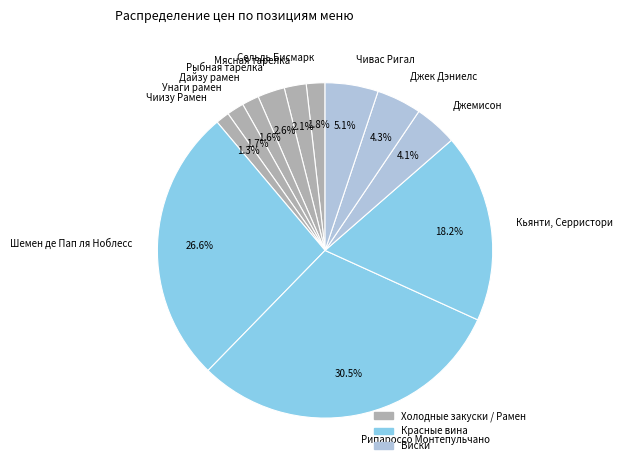

To the nearest percent, what percentage of the pie is Джемисон?

4%